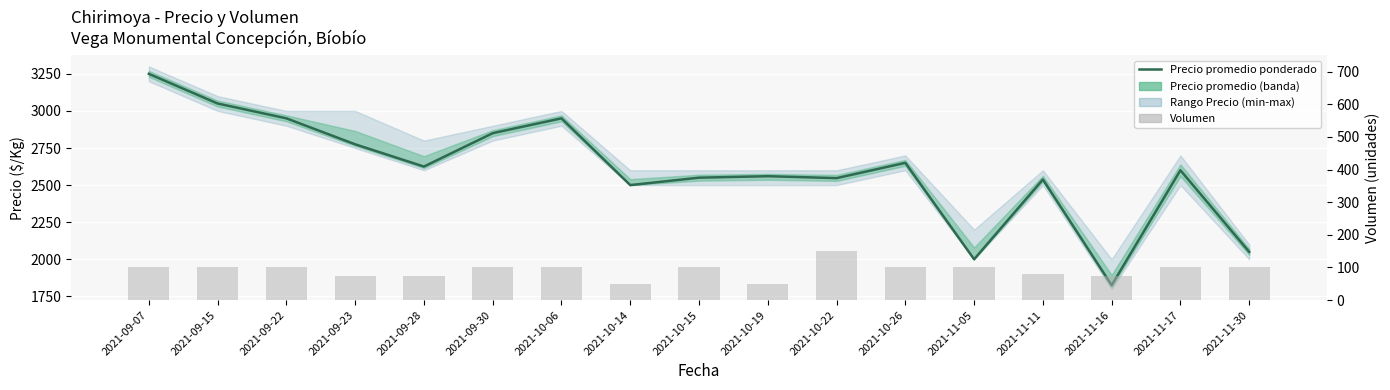

At which label does Volumen reach its peak?

2021-10-22